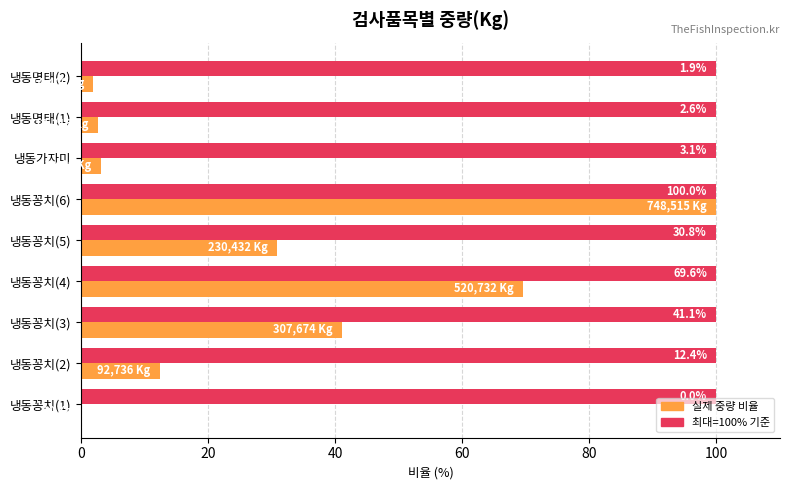

At which category is the sum across all series the highest?

냉동꽁치(6)